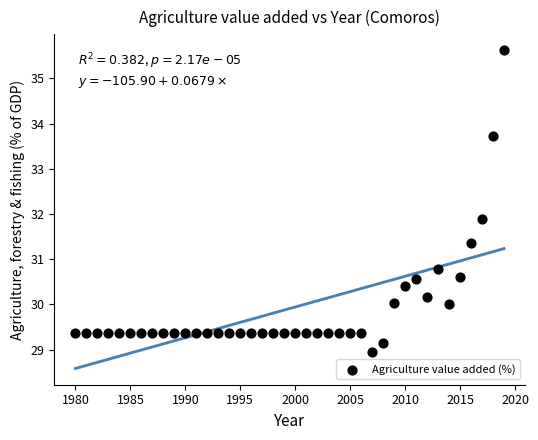

What is the range of X values (max minus min)?

39.0